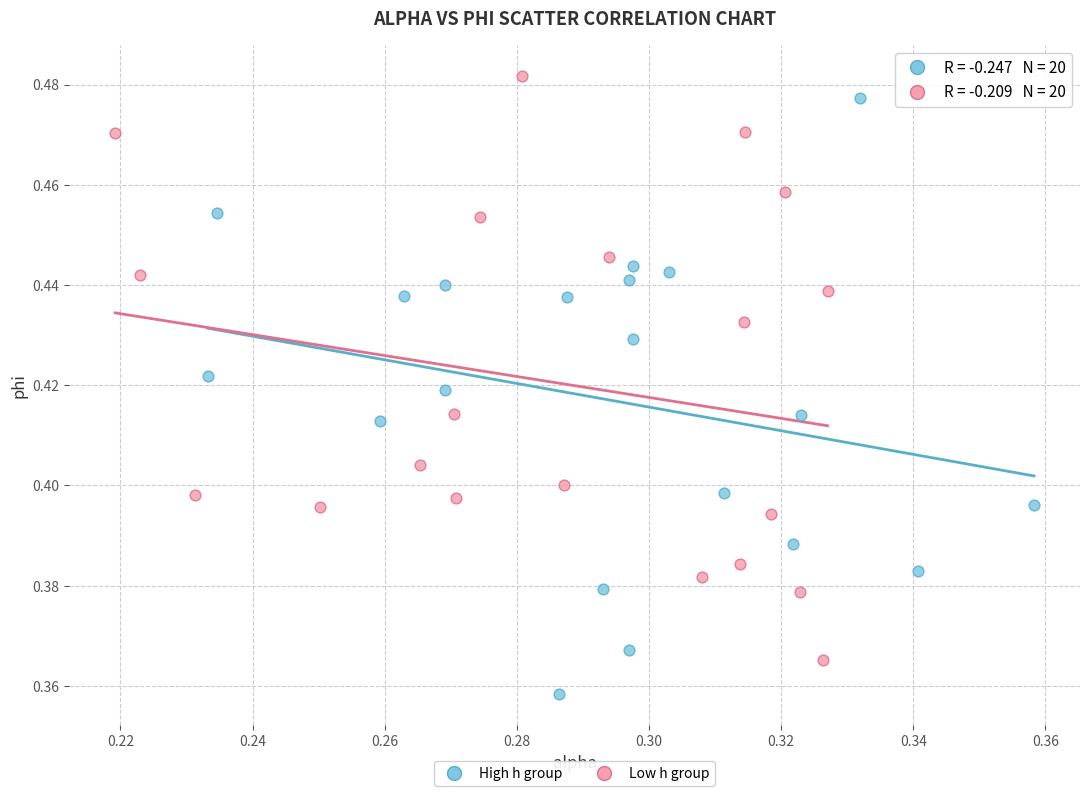

What are all the series names shown in the legend?

High h group, Low h group